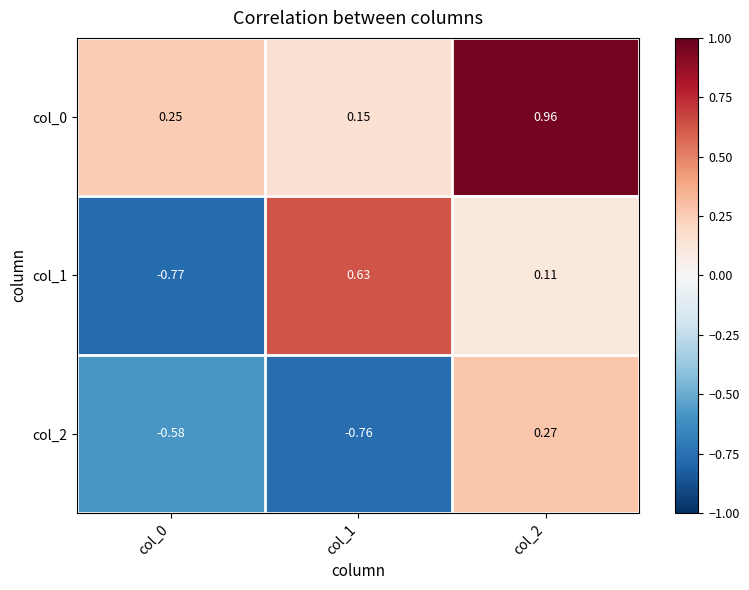

Which series has the widest spread of values?

col_1